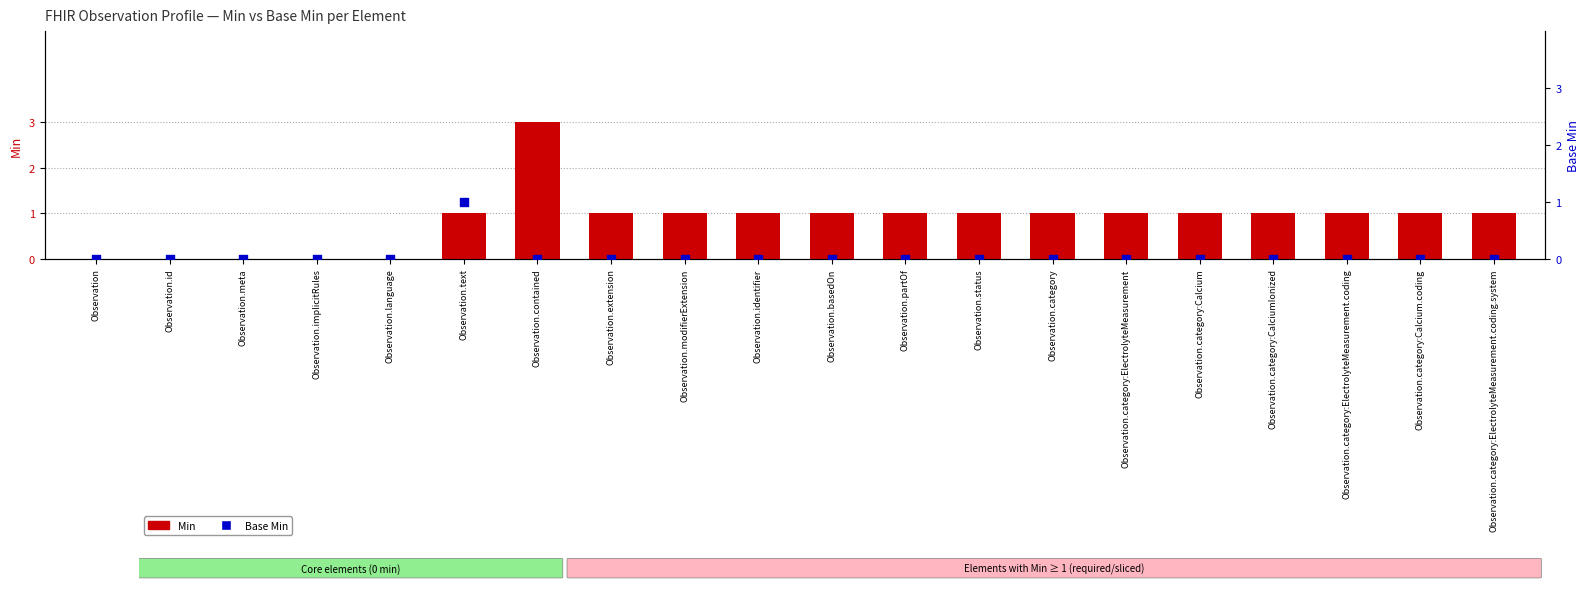

Which series contains the lowest Y value?

Min